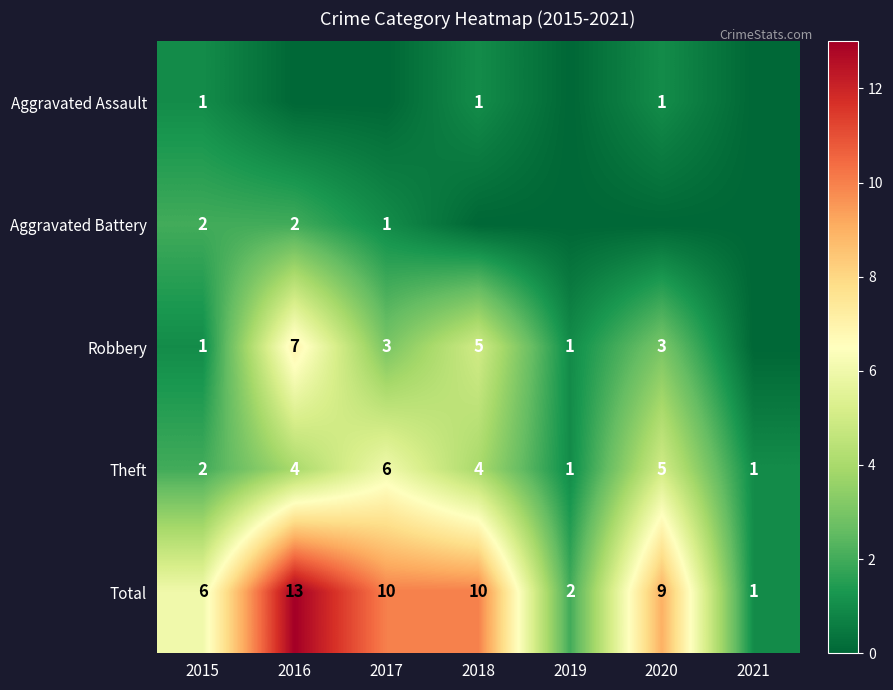

What is the difference between the Robbery values at 2016 and 2017?

4